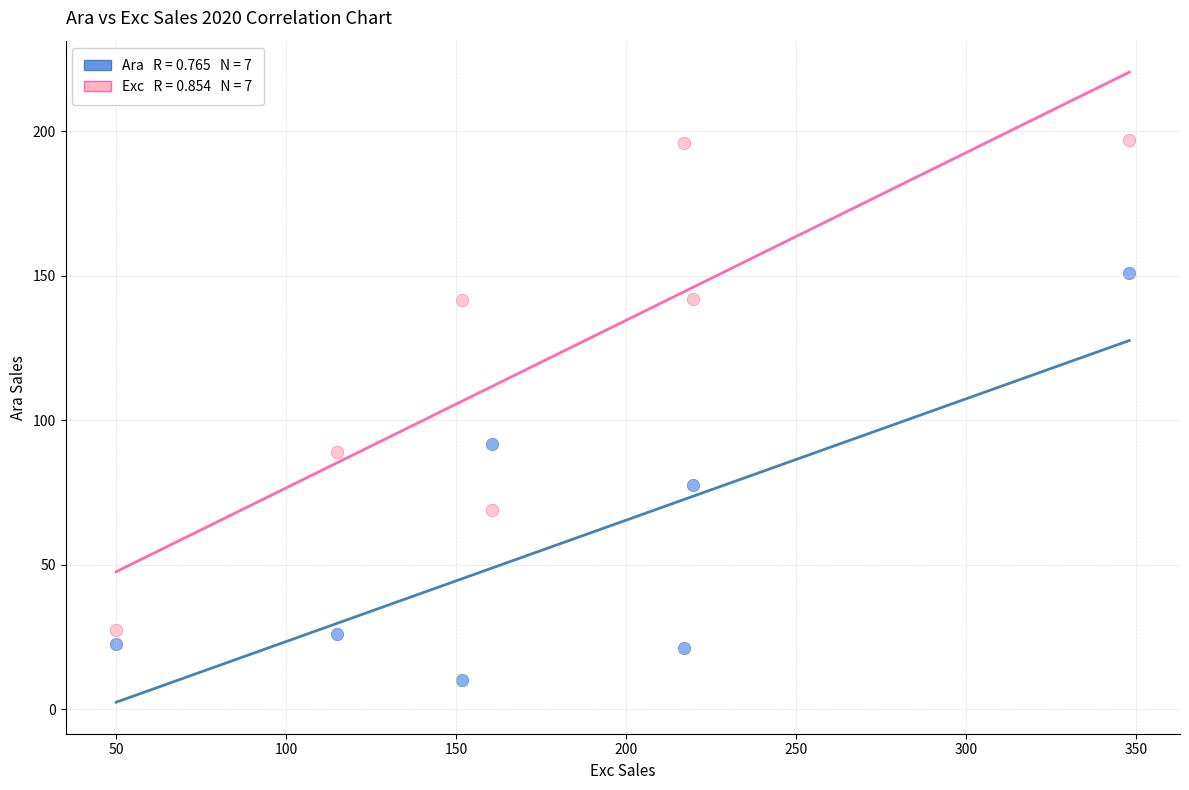

Across all data points, what is the range of X values (max minus min)?

297.9